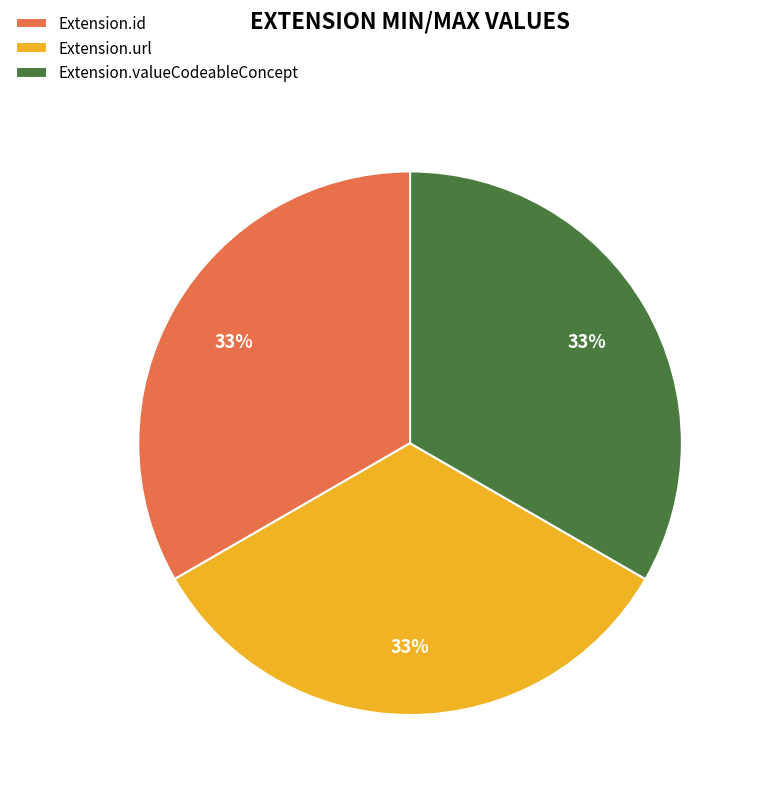

The Extension.id slice represents 33% of the pie. True or false?

True